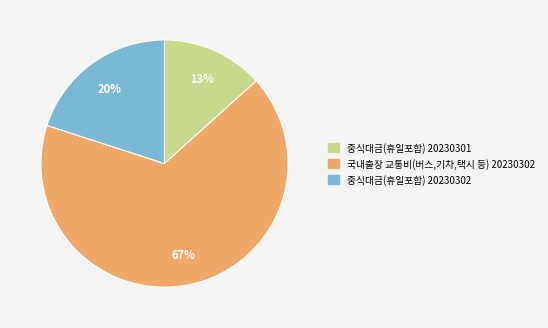

Is the sum of 국내출장 교통비(버스,기차,택시 등) 20230302 and 중식대금(휴일포함) 20230302 greater than half?

Yes